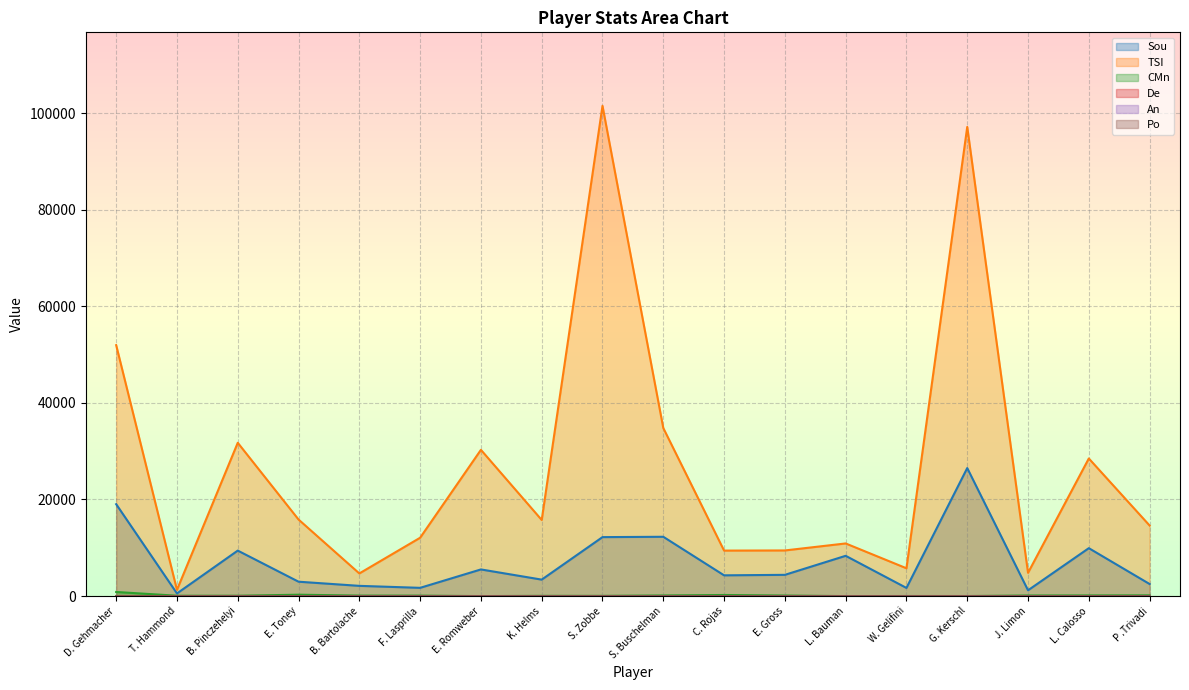

What is the highest value of the Sou series?

26508.0